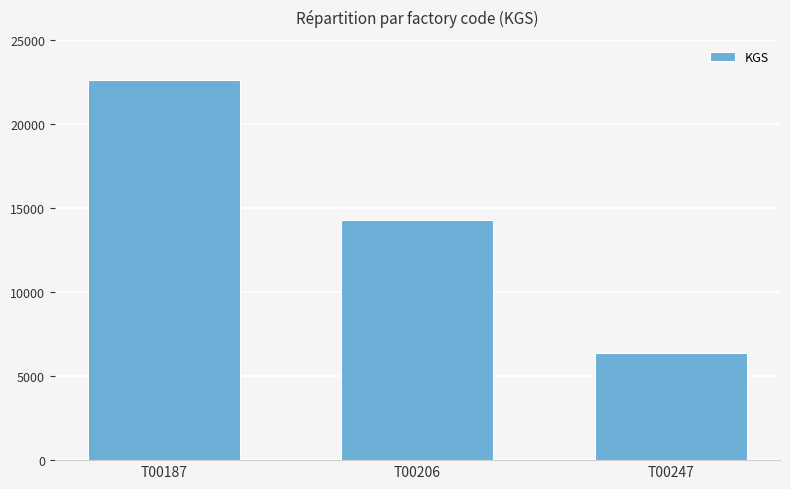

What is the value of the 3rd bar from the left?

6347